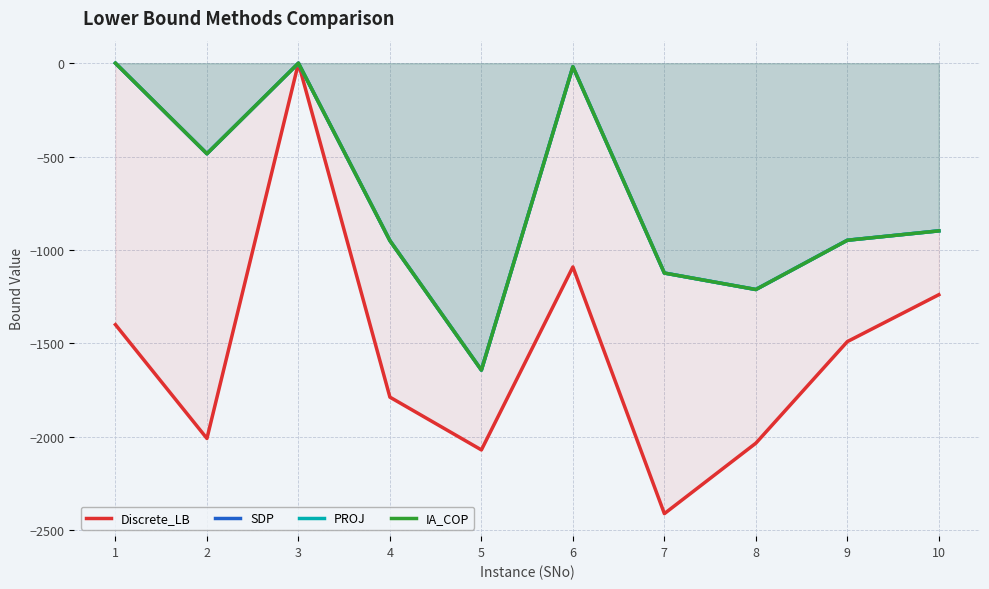

Reading left to right, transcribe all the data shown in this chart.

Discrete_LB: -1400.7	-2010.4	0.0	-1789.0	-2071.7	-1091.7	-2413.1	-2035.7	-1491.5	-1240.2
SDP: -0.0	-485.1	-0.0	-950.3	-1644.2	-18.9	-1124.2	-1212.4	-948.4	-898.2
PROJ: 0.0	-485.1	0.0	-950.8	-1644.2	-18.9	-1124.2	-1212.4	-948.5	-898.3
IA_COP: -0.0	-485.1	-0.0	-950.8	-1644.2	-18.9	-1124.2	-1212.4	-948.5	-898.3